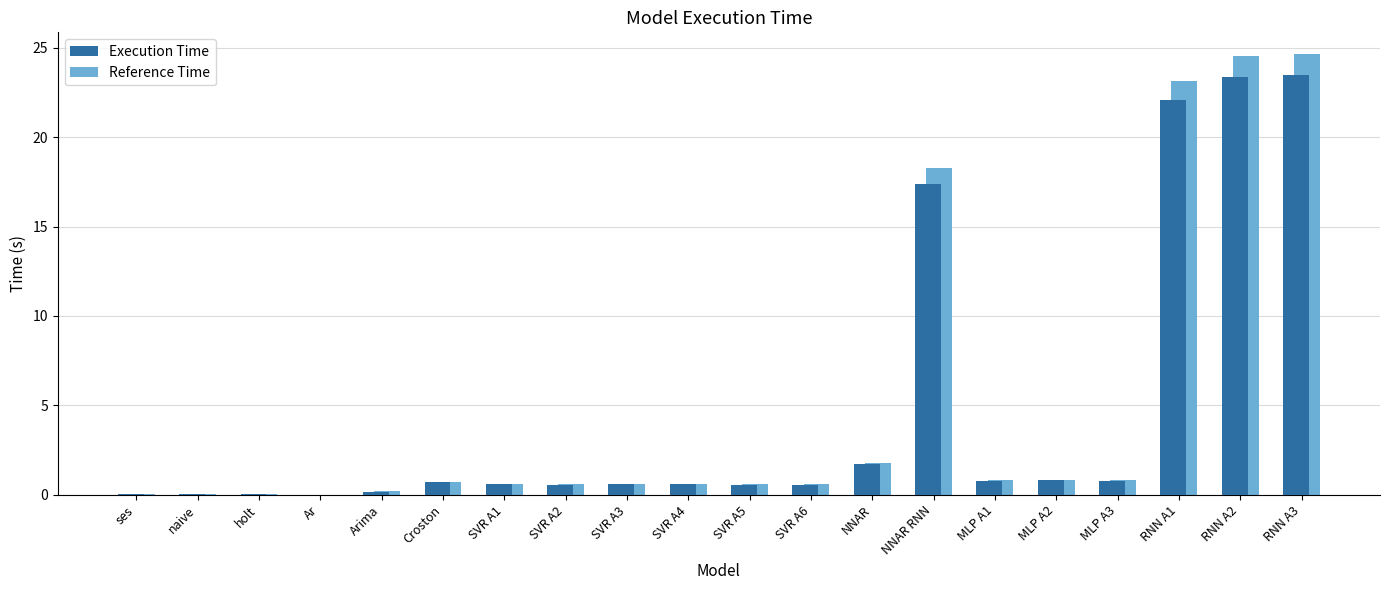

Count the number of categories in the chart.

20